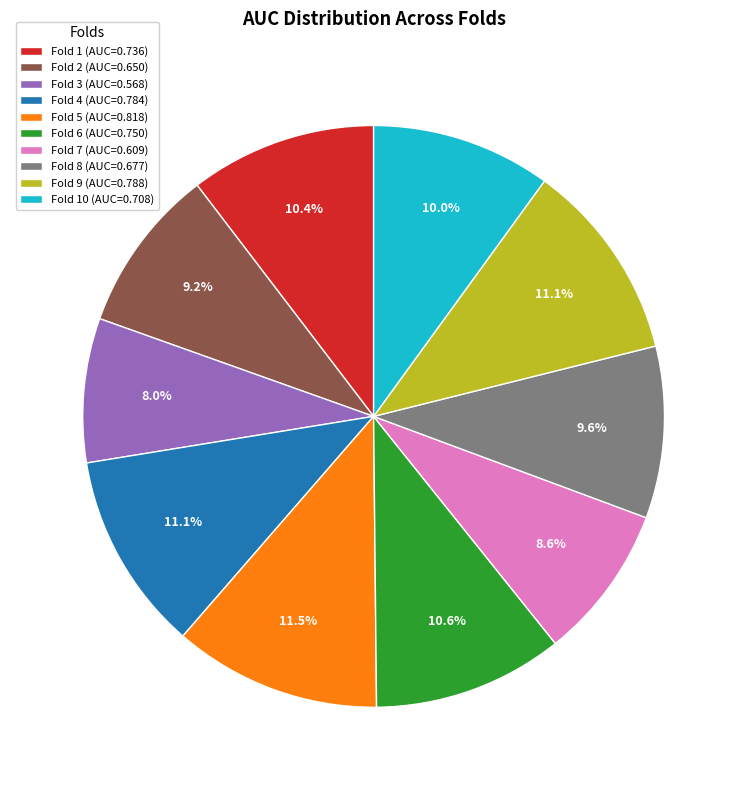

Does any single category account for the majority?

No